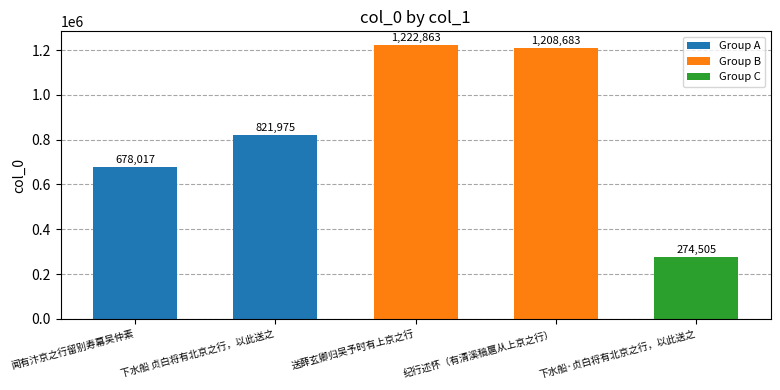

What is the average value?

841209